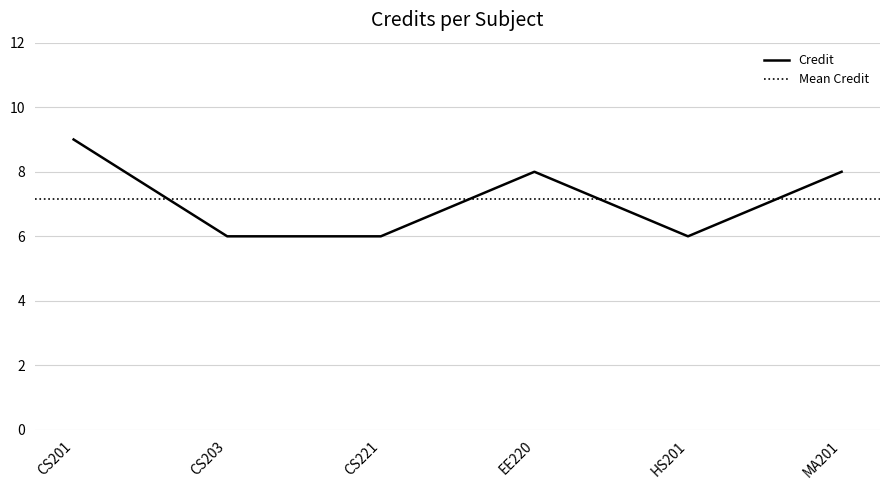

How many values are between 6 and 8?

5